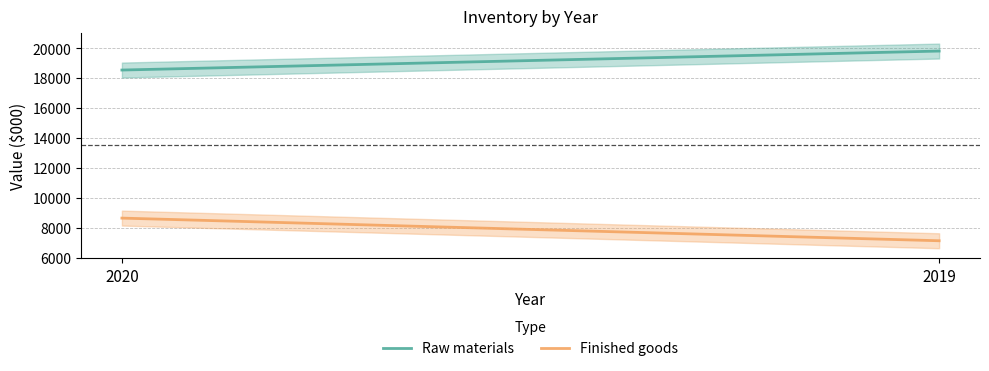

Reading right to left, extract all data points from this chart.

Raw materials: 19816	18547
Finished goods: 7137	8651